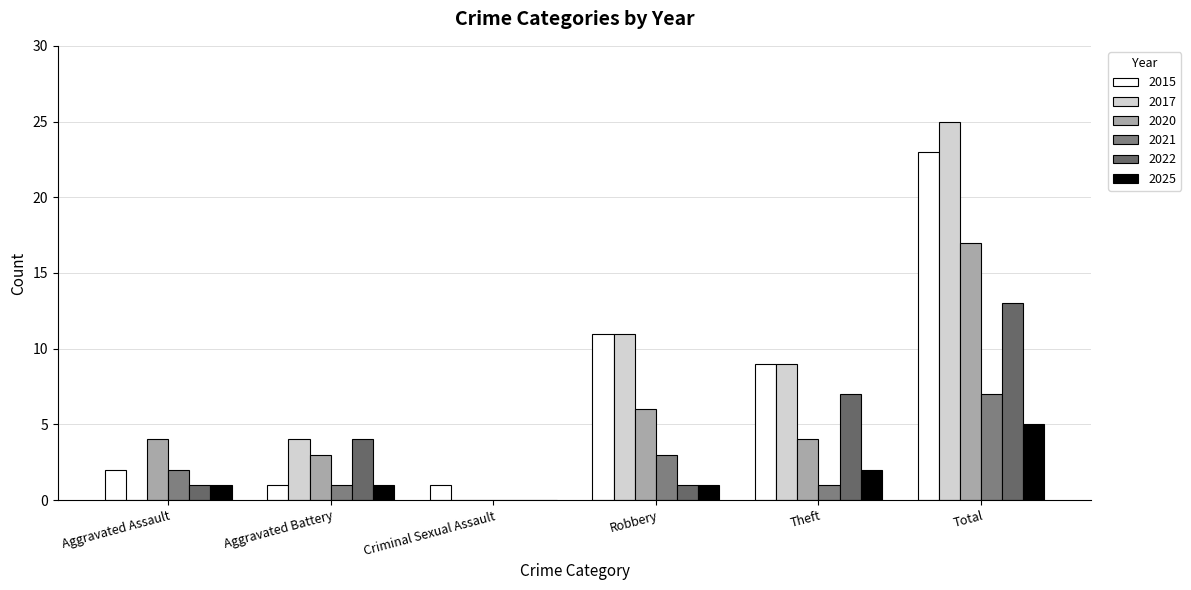

Does the chart contain stacked bars?

No